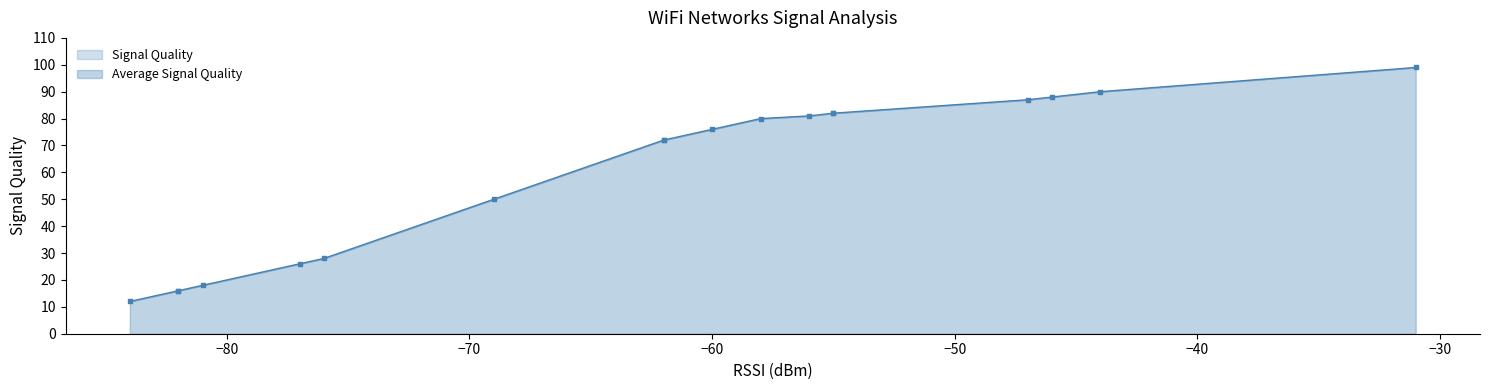

Which series reaches the minimum Y coordinate?

Signal Quality